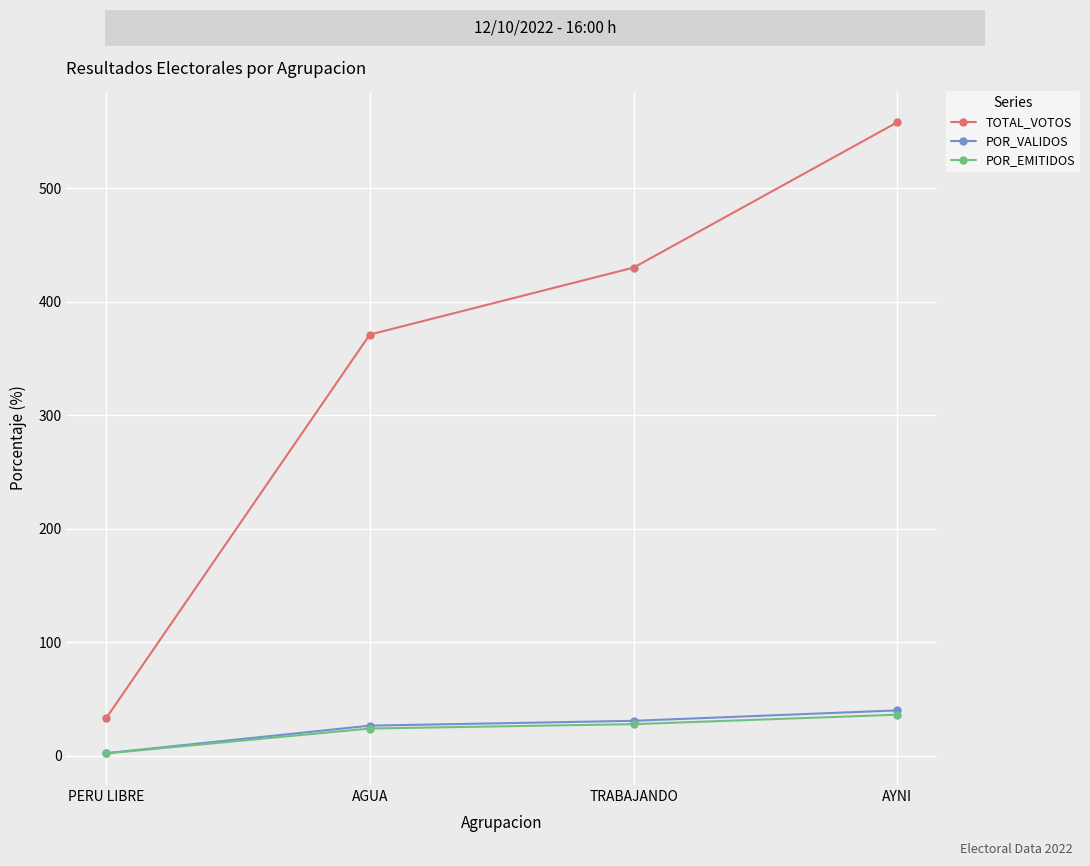

True or false: TOTAL_VOTOS and POR_VALIDOS intersect in this chart.

False